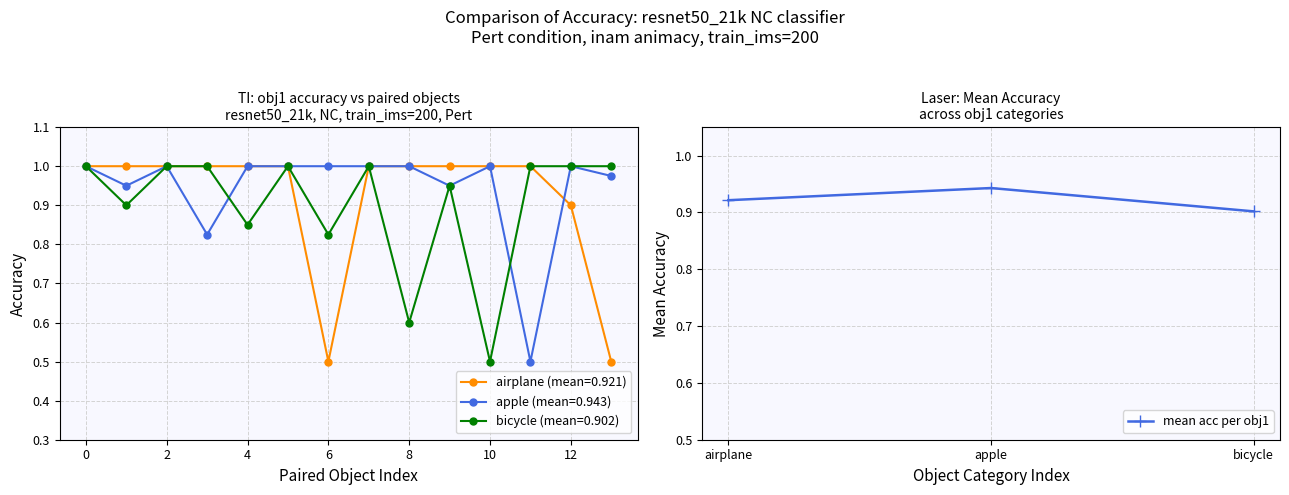

The mean acc per obj1 series shows 1.4 at airplane. True or false?

False